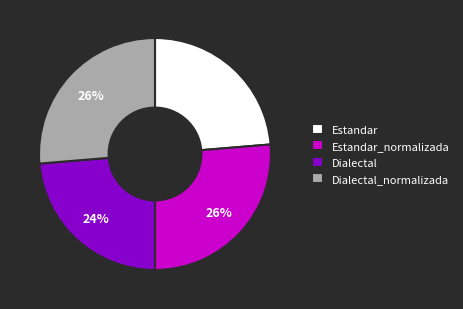

What is the ratio of the value at Estandar to the value at Dialectal_normalizada?

0.9